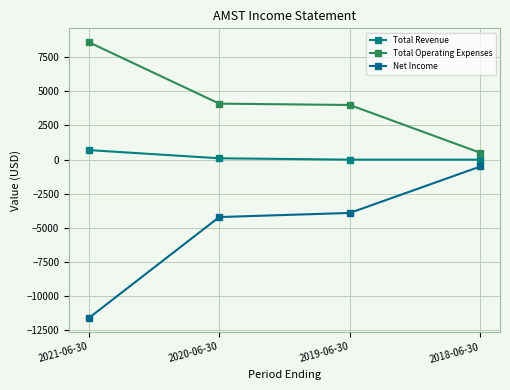

At which label is Net Income closest to -6050?

2020-06-30